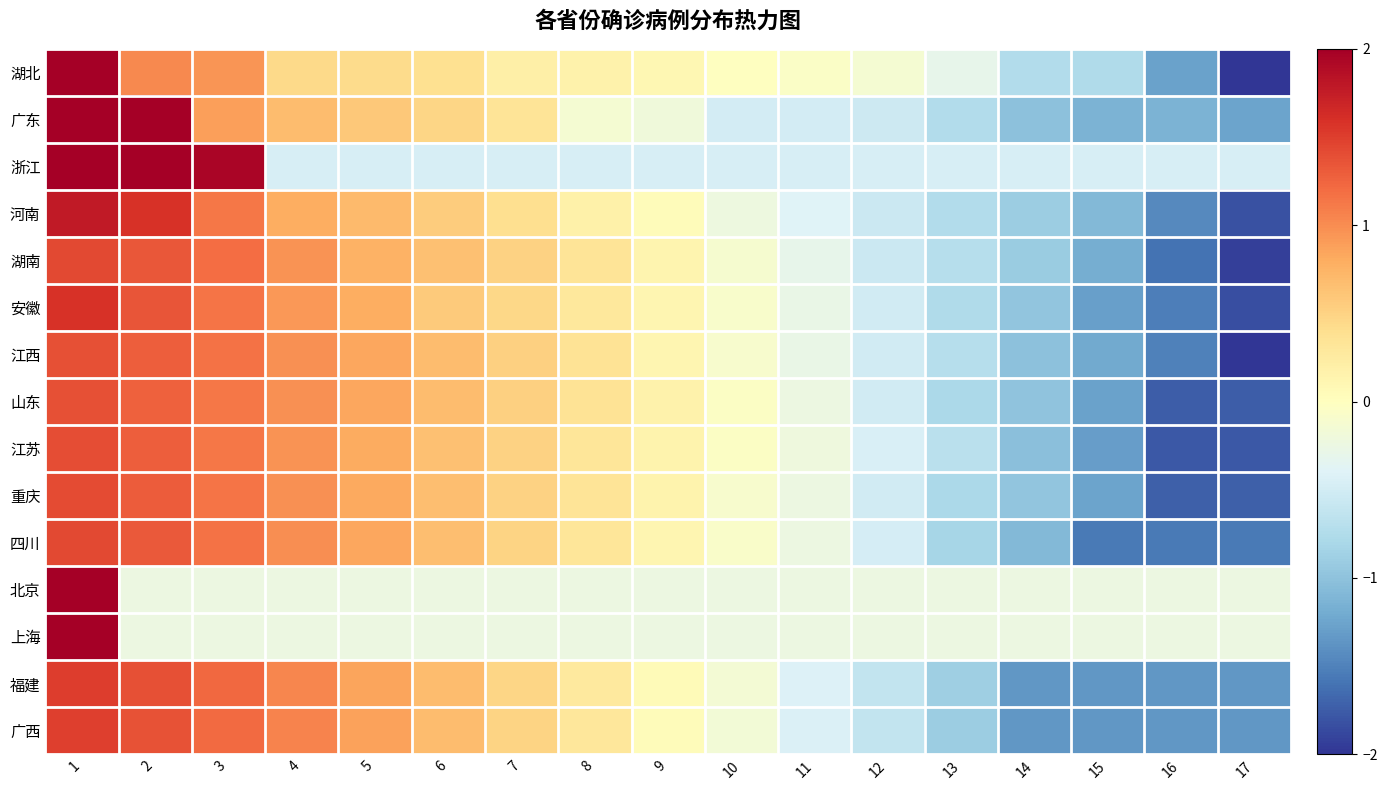

Which category has the lowest value across all series?

17